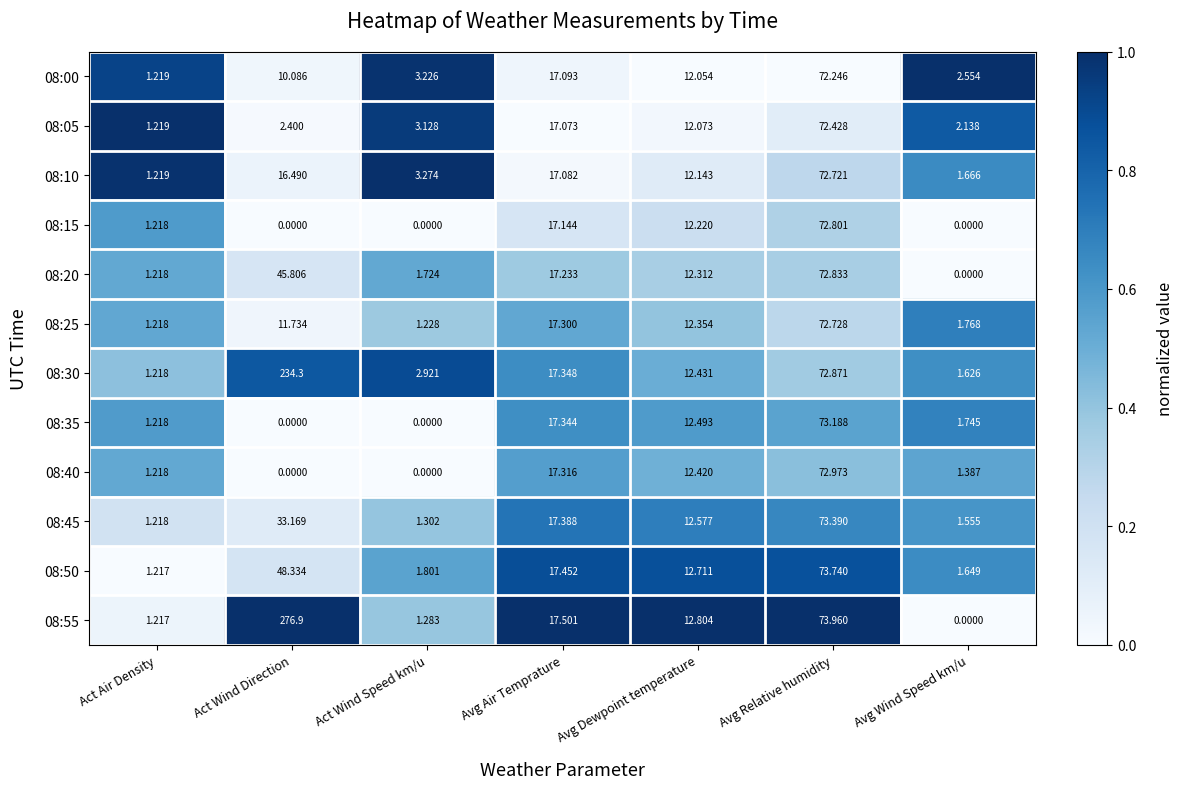

Rank the series by their maximum value, from highest to lowest.

08:55, 08:30, 08:50, 08:45, 08:35, 08:40, 08:20, 08:15, 08:25, 08:10, 08:05, 08:00